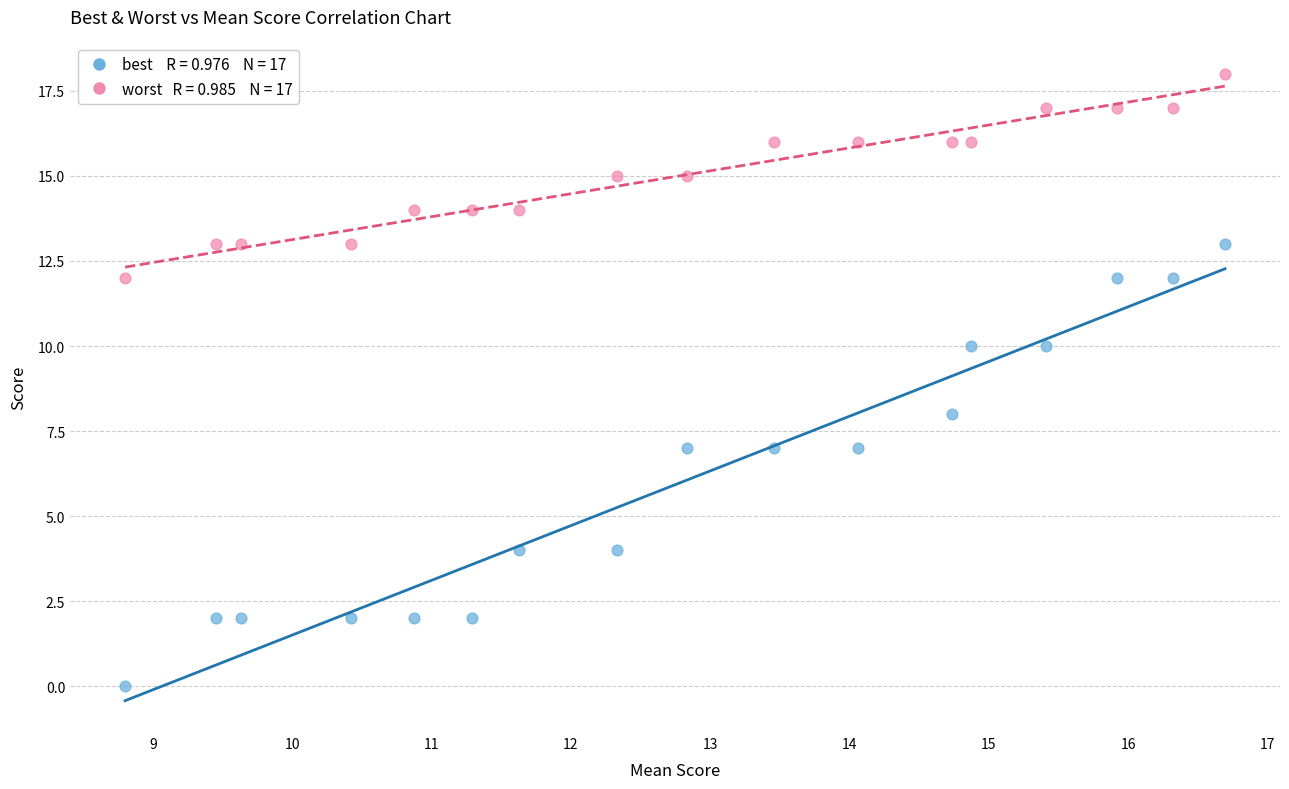

Across all data points, what is the range of Y values (max minus min)?

18